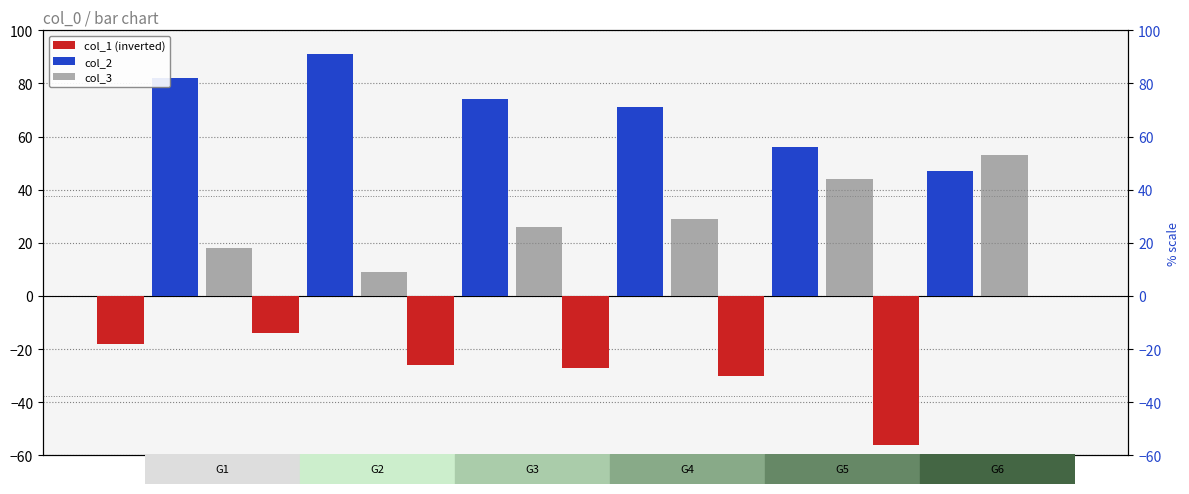

The col_3 series shows 71 at 44. True or false?

False